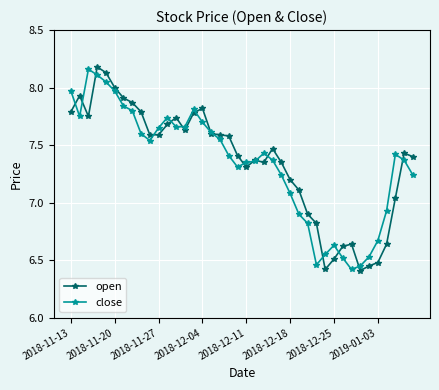

Which series has the largest range (max minus min)?

open